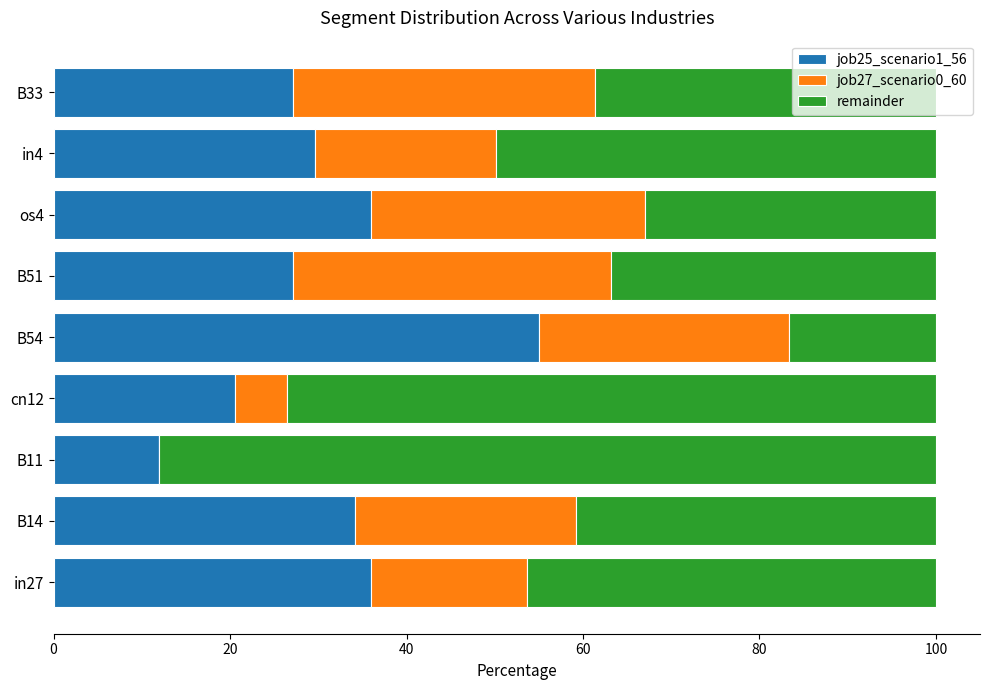

What are all the series names shown in the legend?

job25_scenario1_56, job27_scenario0_60, remainder